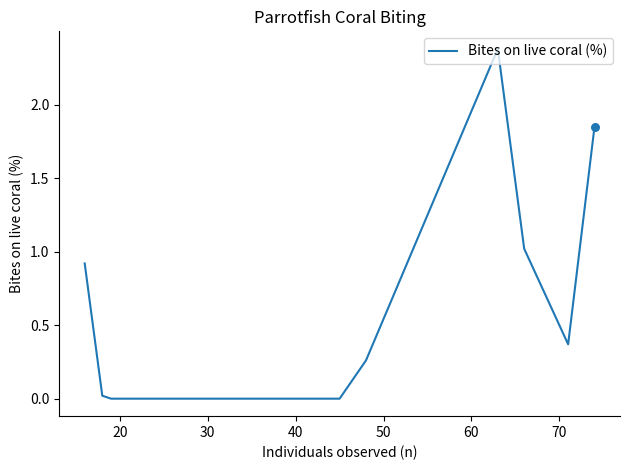

What is the difference between the maximum and minimum values?

2.4